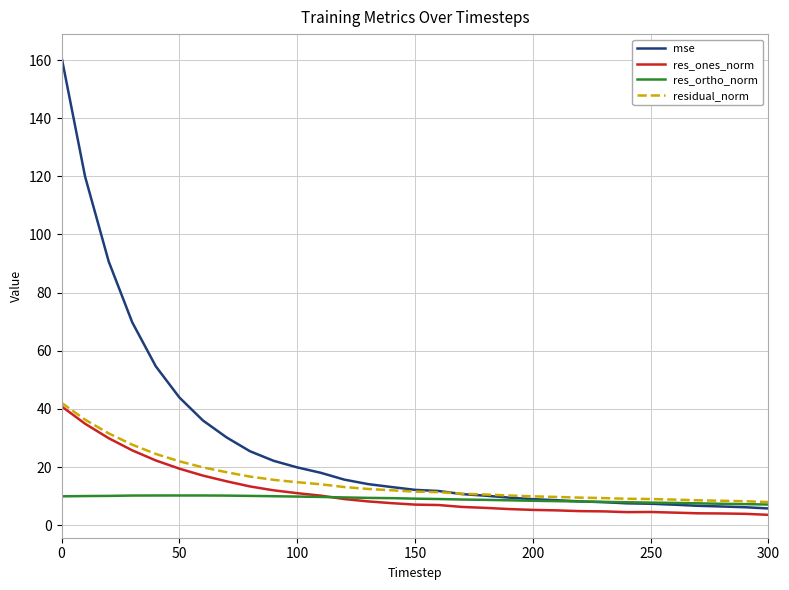

What is the average value of the res_ortho_norm series?

9.0